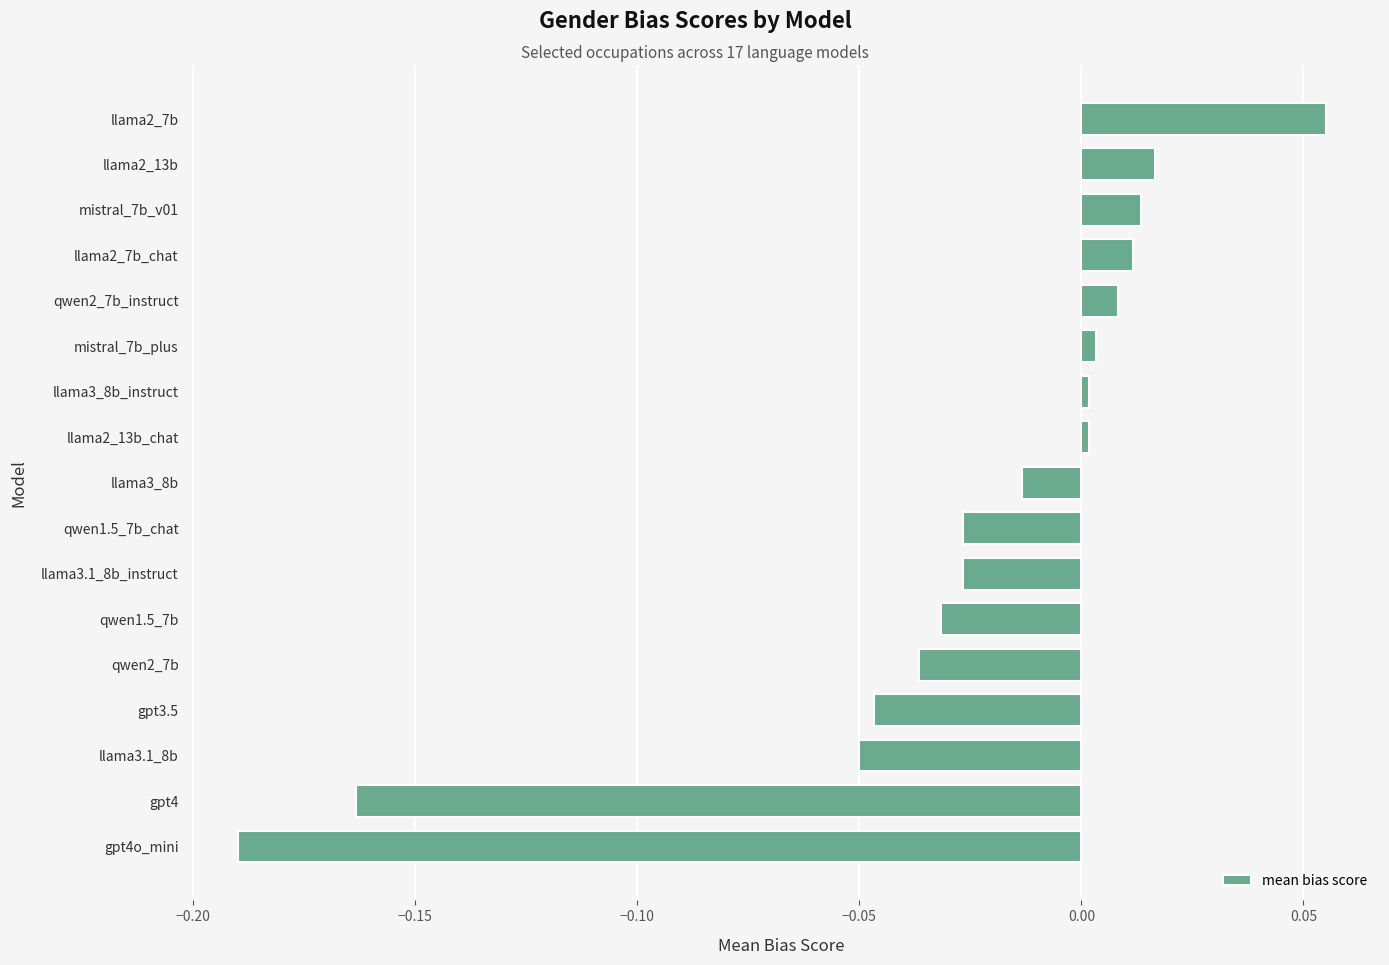

What is the sum of all values?

-0.5